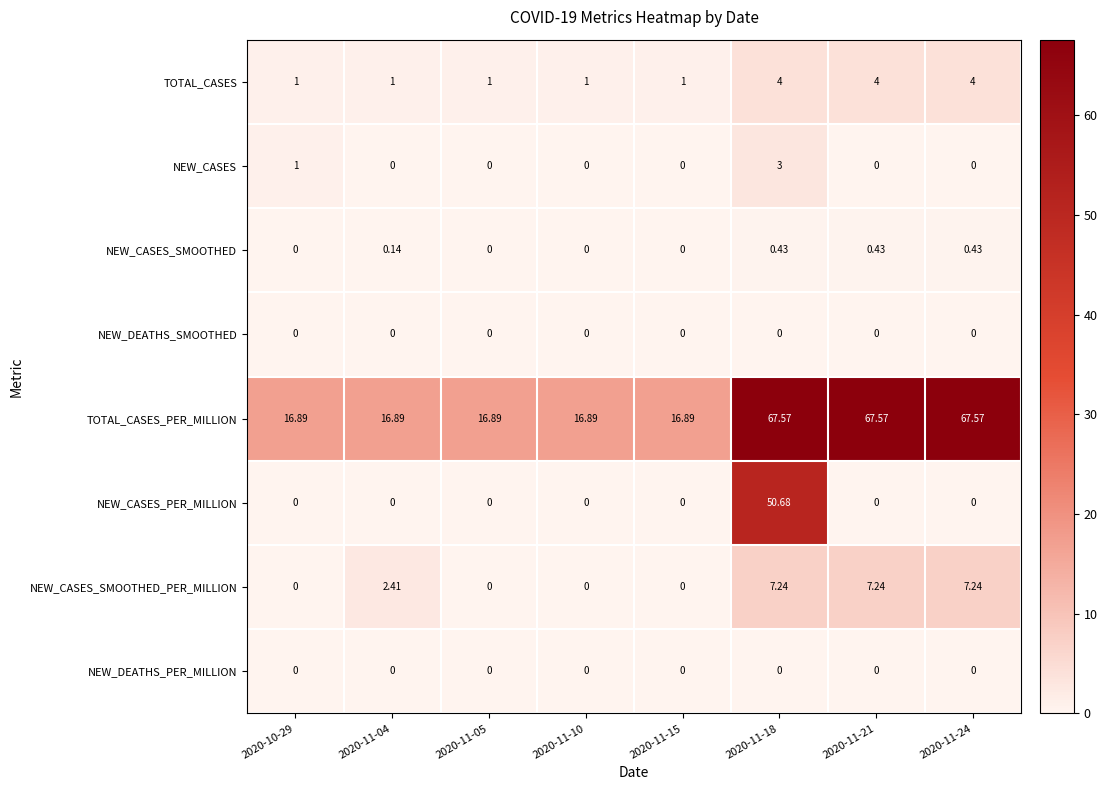

Is the value of NEW_DEATHS_SMOOTHED at 2020-11-21 greater than the value of NEW_CASES_SMOOTHED at 2020-11-21?

No